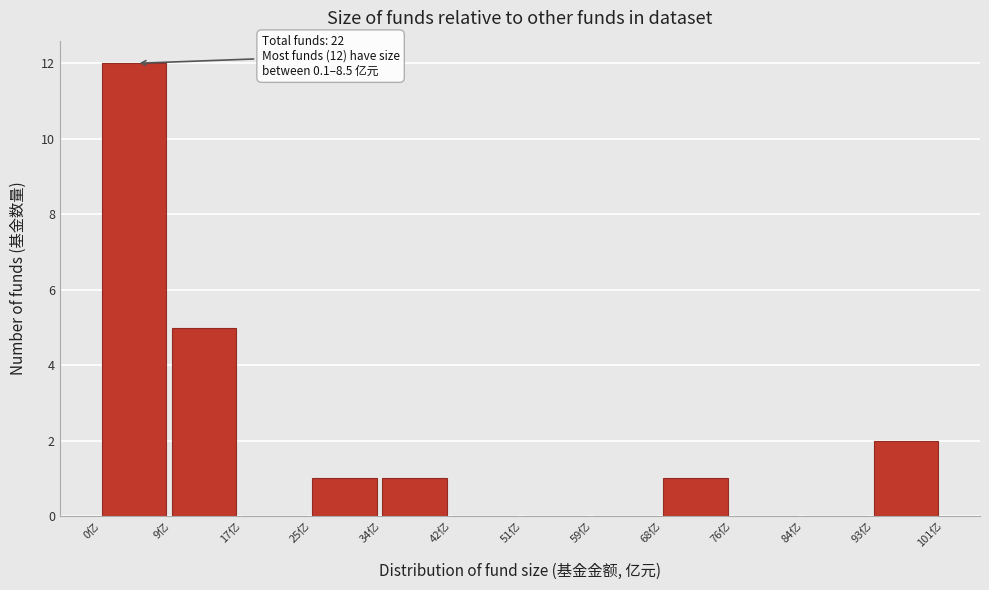

Which range on the x-axis has the tallest bar?

0 to 9